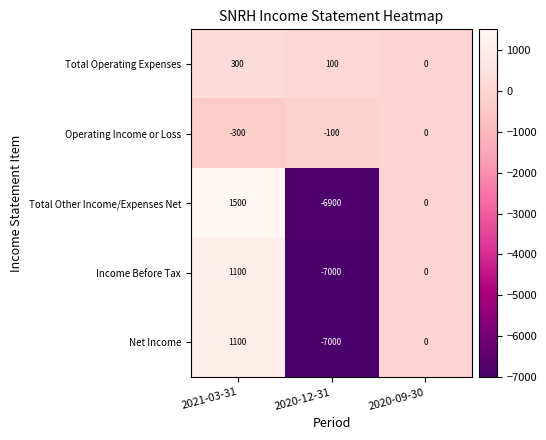

Which series has the largest total across all categories?

Total Operating Expenses